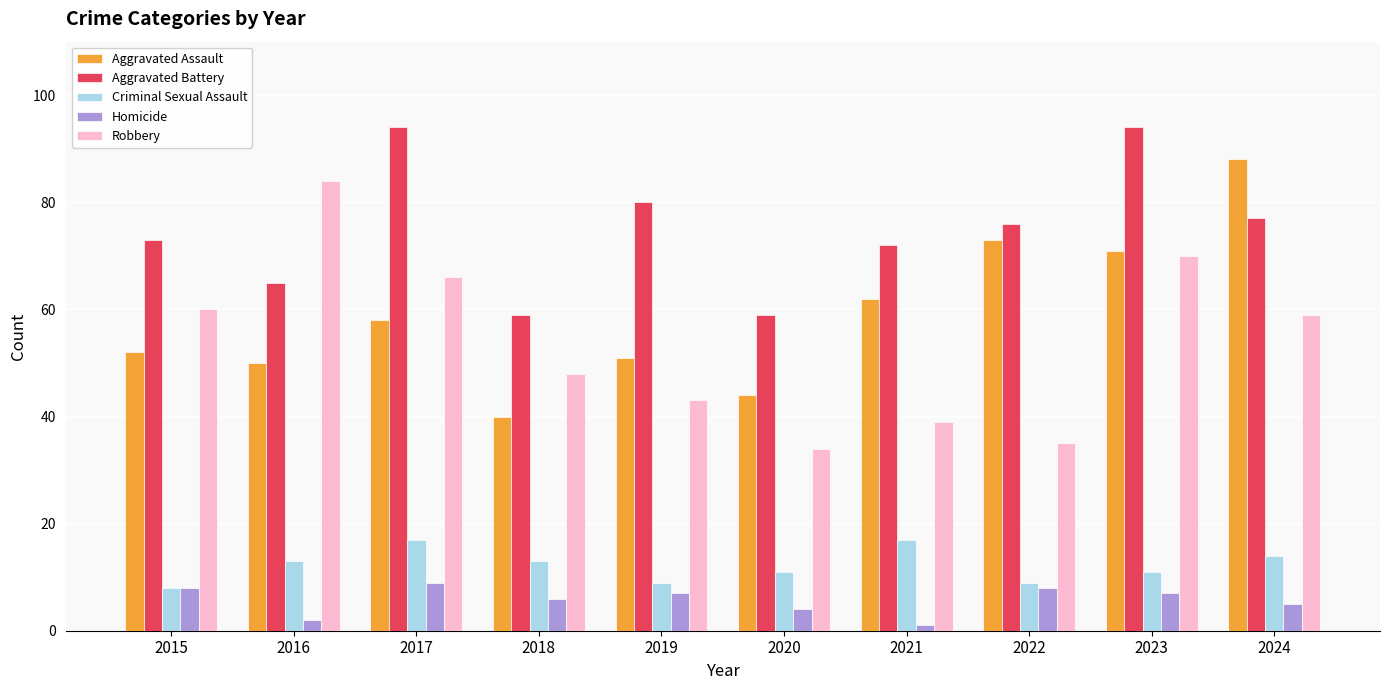

How many bars are there in total?

50